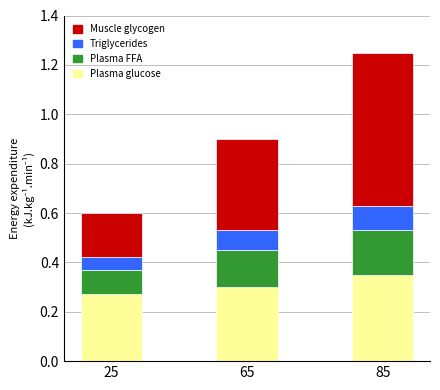

Where is Plasma glucose nearest to the value 0?

25